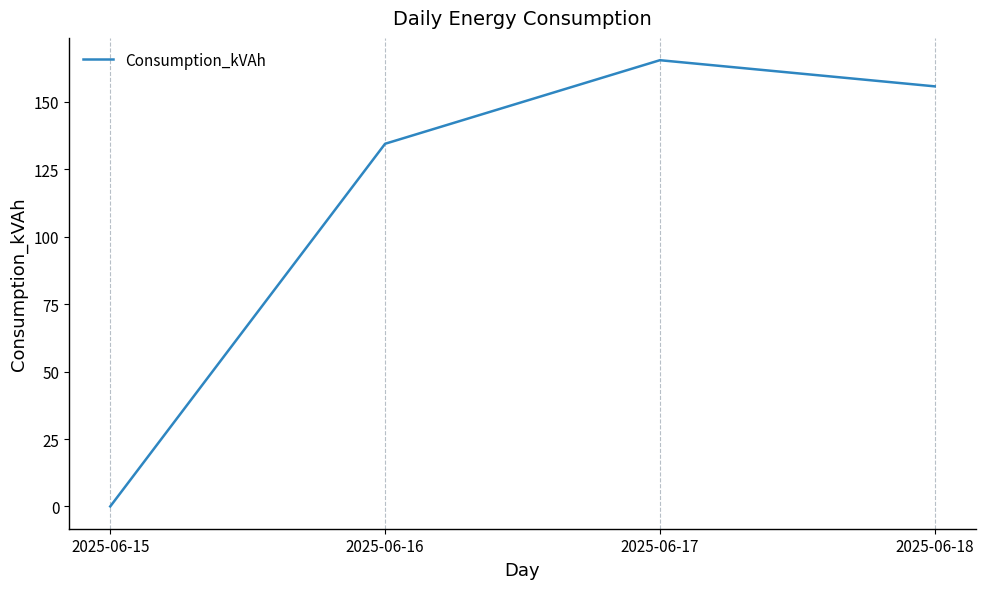

What is the greatest value displayed?

165.5